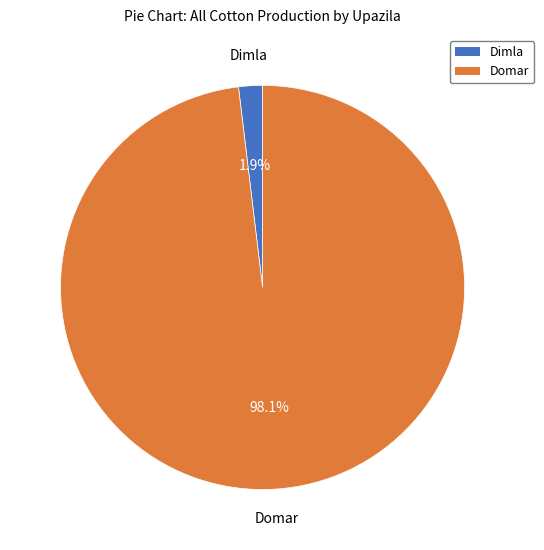

Combined, what portion of the pie is Dimla and Domar?

100.0%